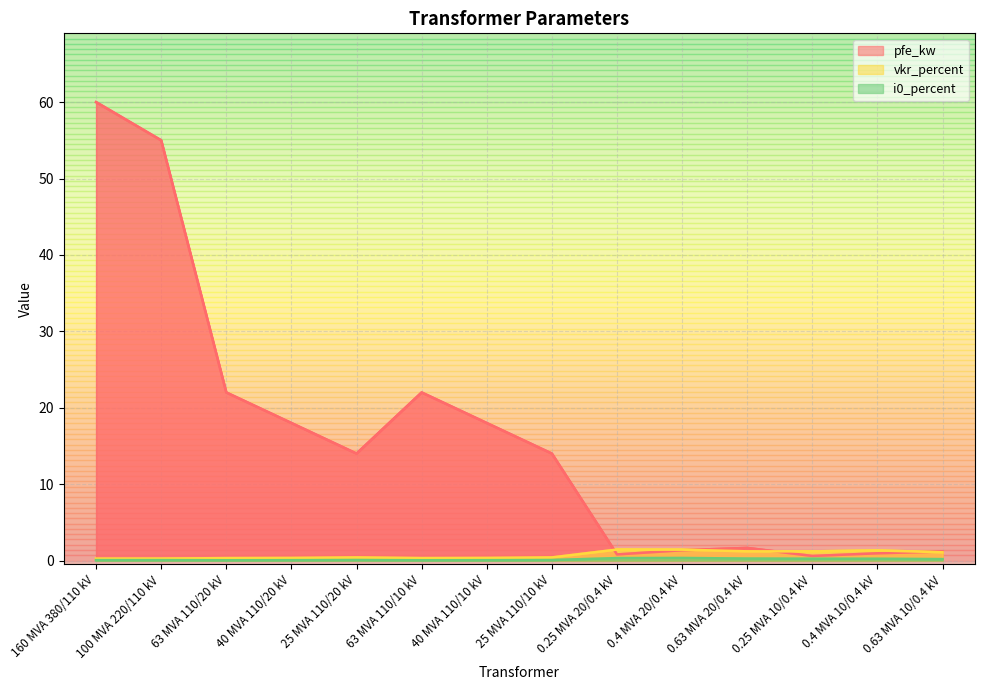

Reading right to left, extract all data points from this chart.

pfe_kw: 0.63 MVA 10/0.4 kV=1.2	0.4 MVA 10/0.4 kV=0.9	0.25 MVA 10/0.4 kV=0.6	0.63 MVA 20/0.4 kV=1.6	0.4 MVA 20/0.4 kV=1.4	0.25 MVA 20/0.4 kV=0.8	25 MVA 110/10 kV=14.0	40 MVA 110/10 kV=18.0	63 MVA 110/10 kV=22.0	25 MVA 110/20 kV=14.0	40 MVA 110/20 kV=18.0	63 MVA 110/20 kV=22.0	100 MVA 220/110 kV=55.0	160 MVA 380/110 kV=60.0
vkr_percent: 0.63 MVA 10/0.4 kV=1.1	0.4 MVA 10/0.4 kV=1.3	0.25 MVA 10/0.4 kV=1.2	0.63 MVA 20/0.4 kV=1.2	0.4 MVA 20/0.4 kV=1.4	0.25 MVA 20/0.4 kV=1.4	25 MVA 110/10 kV=0.4	40 MVA 110/10 kV=0.3	63 MVA 110/10 kV=0.3	25 MVA 110/20 kV=0.4	40 MVA 110/20 kV=0.3	63 MVA 110/20 kV=0.3	100 MVA 220/110 kV=0.3	160 MVA 380/110 kV=0.2
i0_percent: 0.63 MVA 10/0.4 kV=0.2	0.4 MVA 10/0.4 kV=0.2	0.25 MVA 10/0.4 kV=0.2	0.63 MVA 20/0.4 kV=0.3	0.4 MVA 20/0.4 kV=0.3	0.25 MVA 20/0.4 kV=0.3	25 MVA 110/10 kV=0.1	40 MVA 110/10 kV=0.1	63 MVA 110/10 kV=0.0	25 MVA 110/20 kV=0.1	40 MVA 110/20 kV=0.1	63 MVA 110/20 kV=0.0	100 MVA 220/110 kV=0.1	160 MVA 380/110 kV=0.1